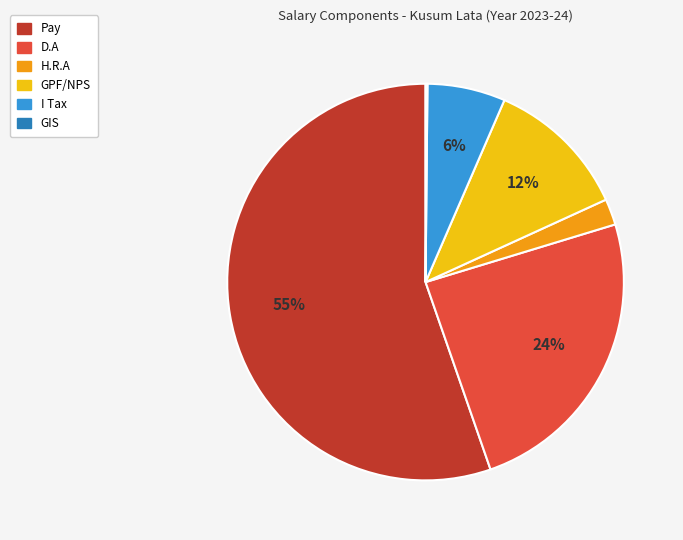

To the nearest percent, what is the difference between the D.A and I Tax slice percentages?

18%